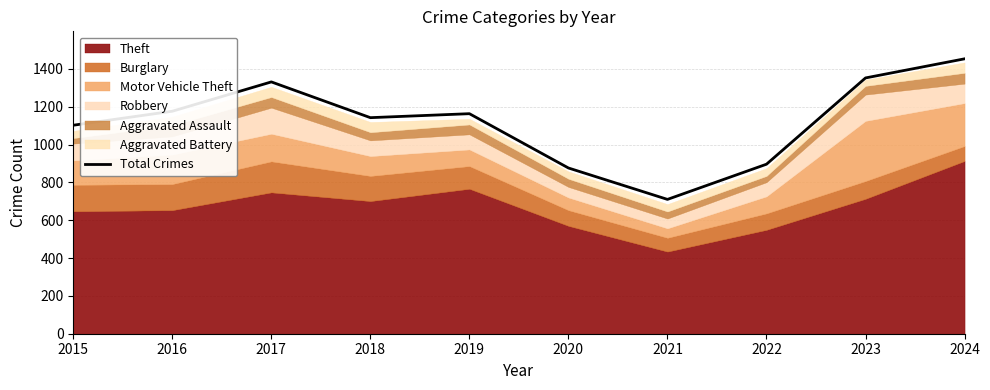

What is the value of the 2nd point from the left?

1176